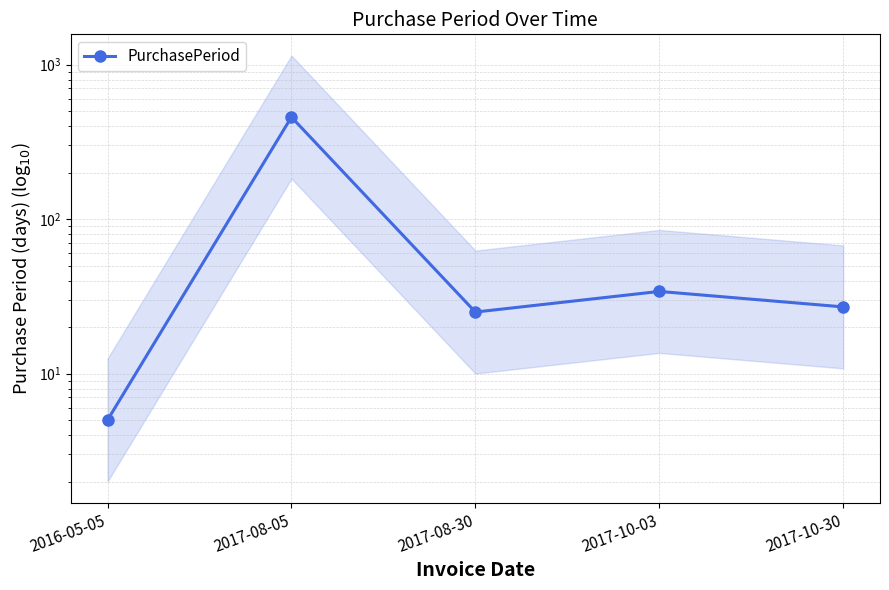

The value at 2017-08-30 is 25. True or false?

True